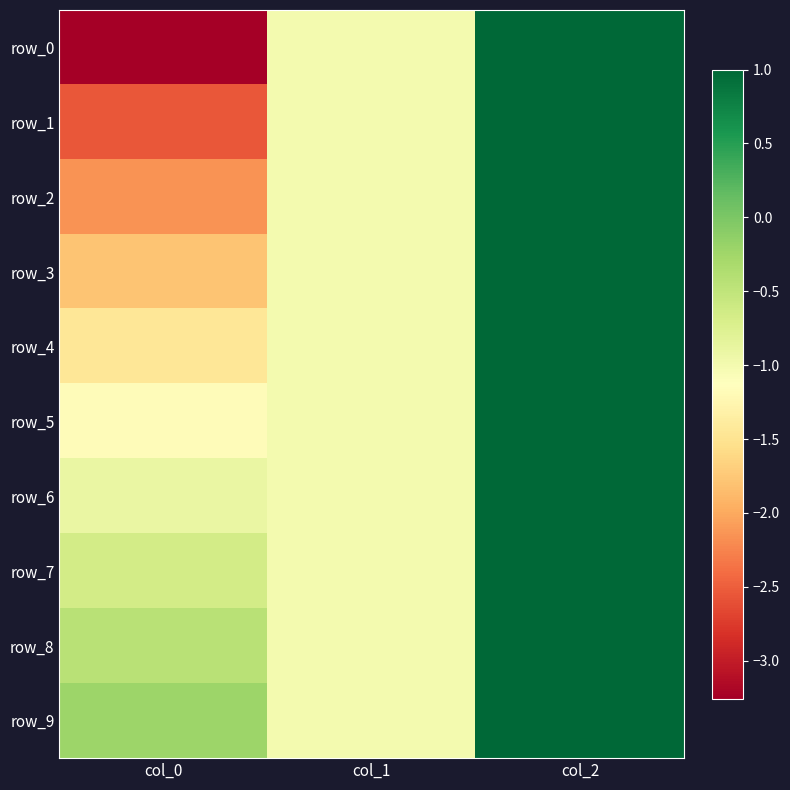

At how many categories does at least one series exceed -1?

2